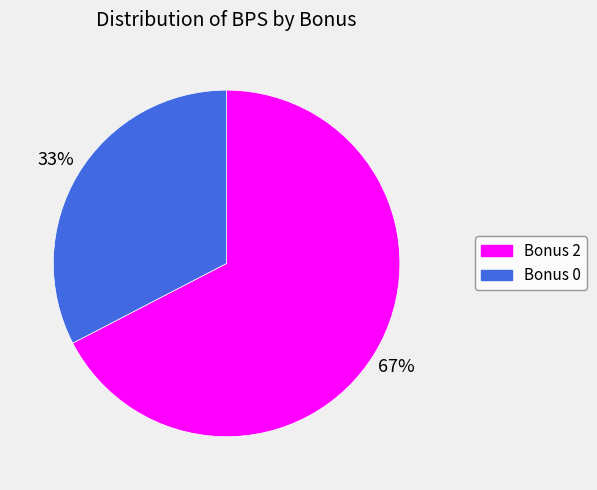

What is the largest slice in the pie chart?

Bonus 2